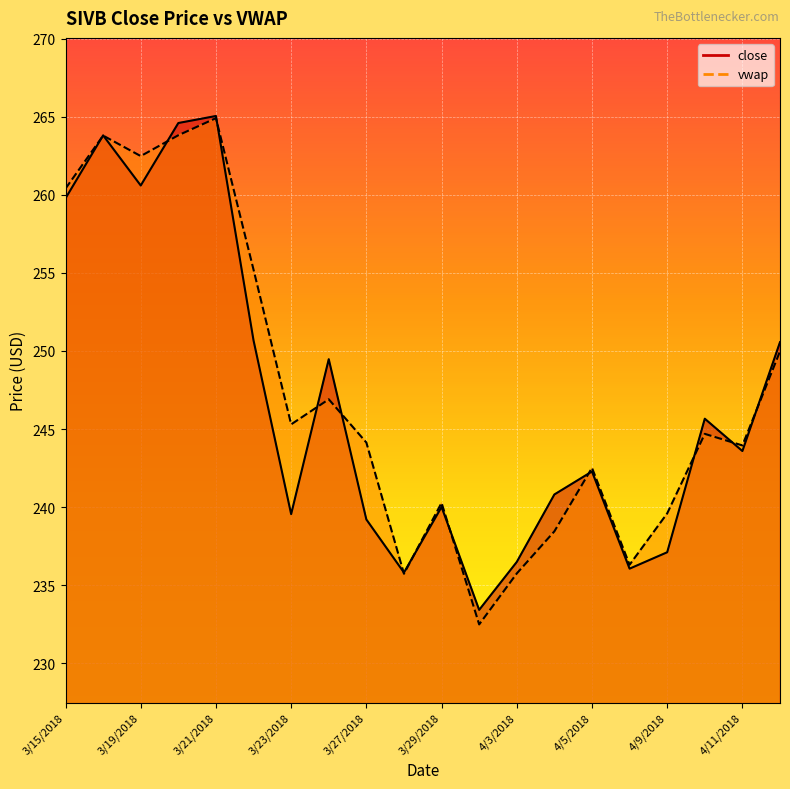

What is the label of the 15th point from the left?

4/5/2018